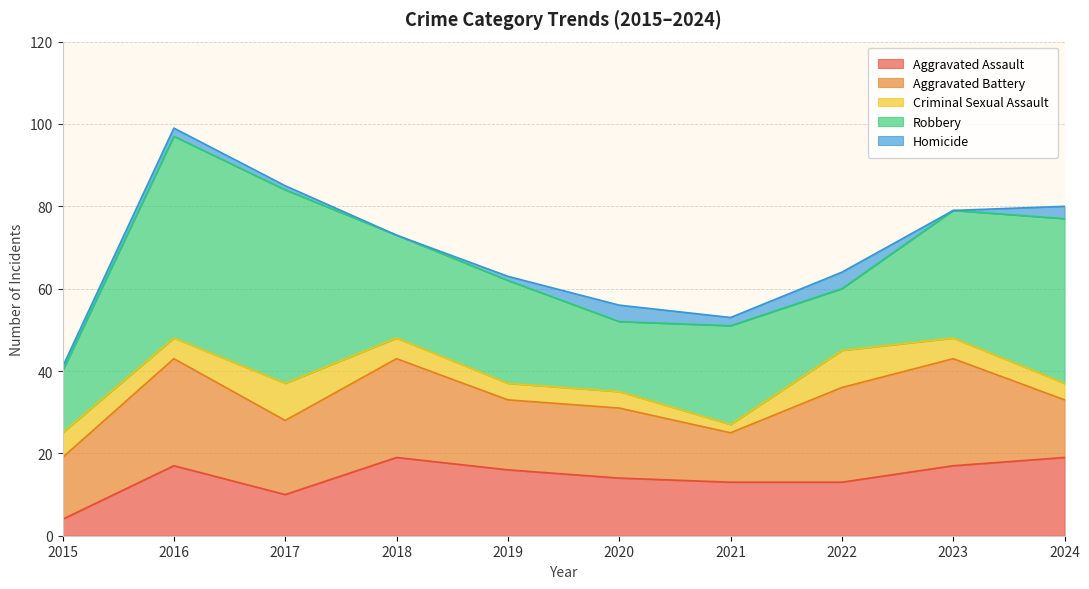

Reading right to left, transcribe all the data shown in this chart.

Aggravated Assault: 19	17	13	13	14	16	19	10	17	4
Aggravated Battery: 14	26	23	12	17	17	24	18	26	15
Criminal Sexual Assault: 4	5	9	2	4	4	5	9	5	6
Robbery: 40	31	15	24	17	25	25	47	49	15
Homicide: 3	0	4	2	4	1	0	1	2	1